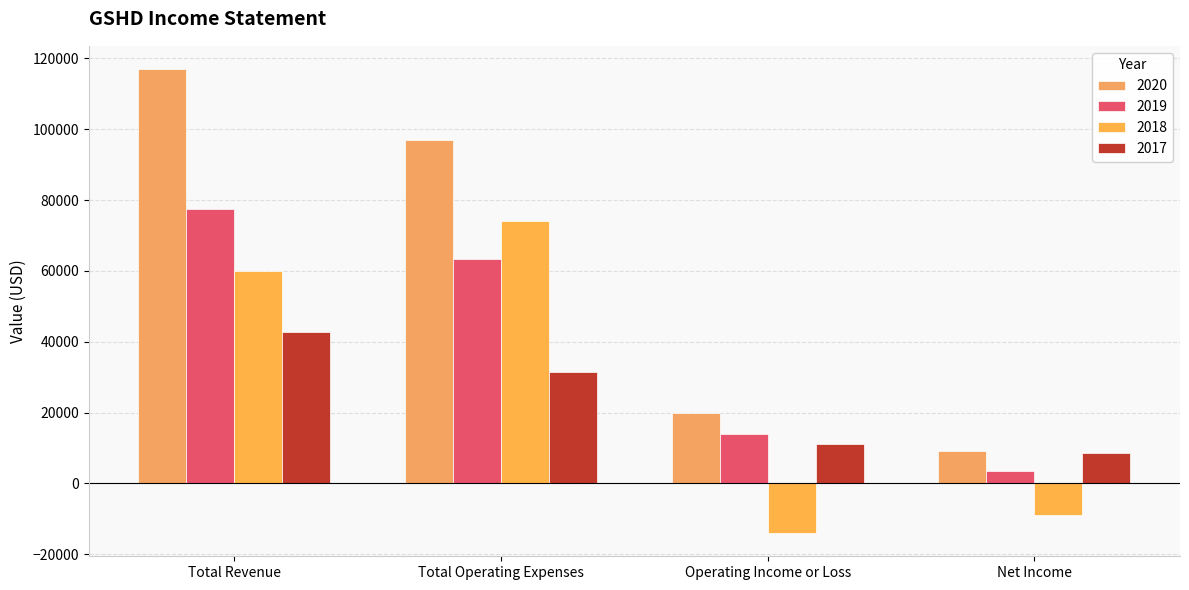

What position from the left is Total Operating Expenses?

2